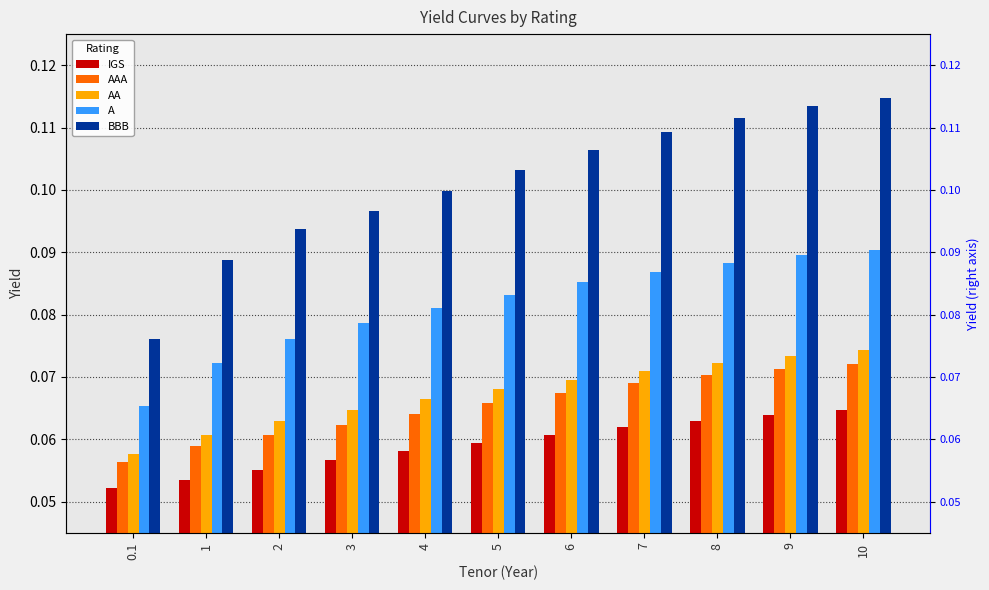

At which label is BBB closest to 0?

0.1